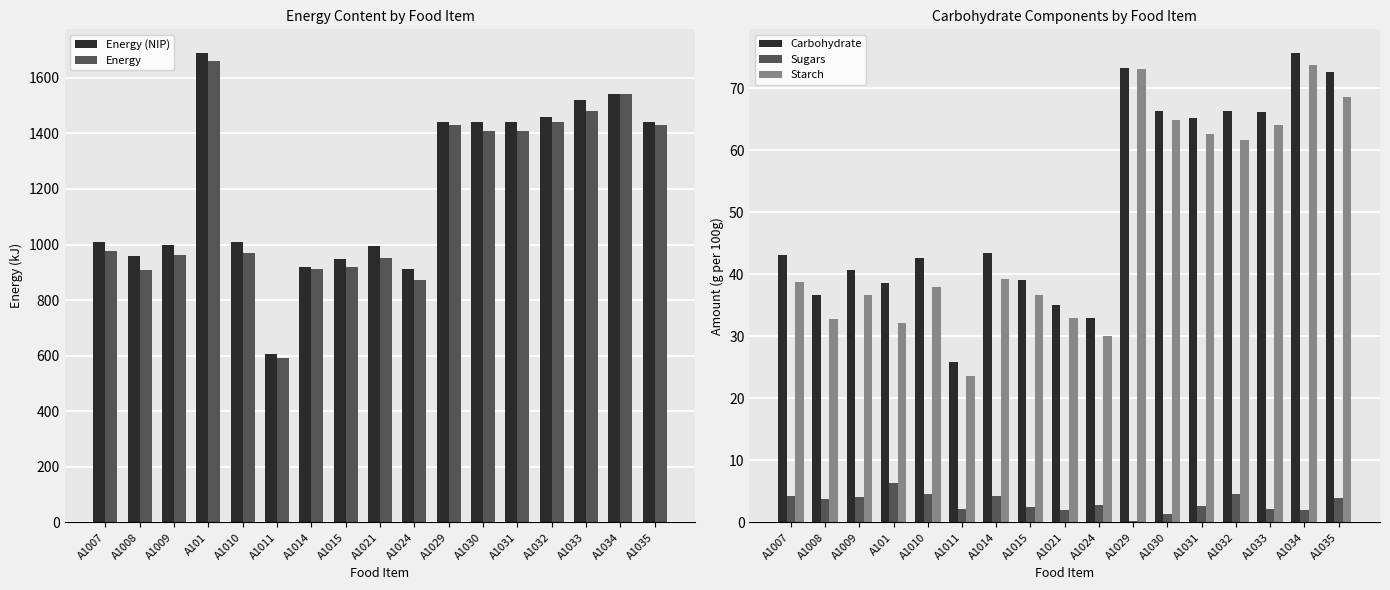

Does the chart contain any negative values?

No